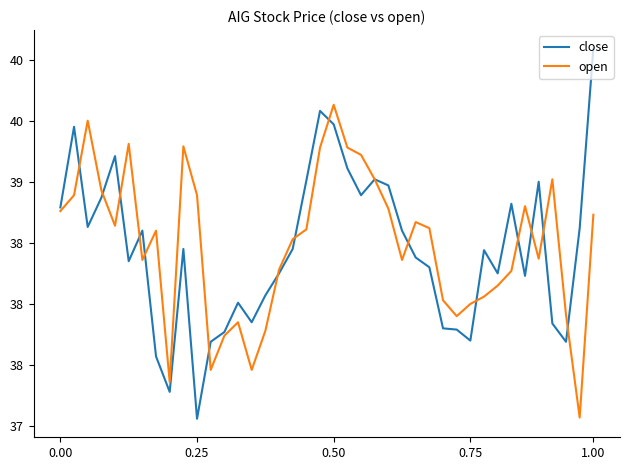

What are all the series names shown in the legend?

close, open